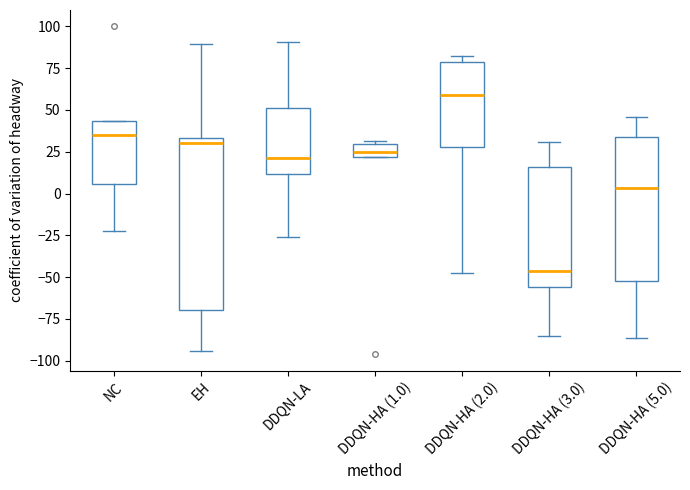

Where does the lower whisker of the box for DDQN-LA end on the y-axis? The values are not printed on the chart, so give them approximately, as read against the axis.

-25